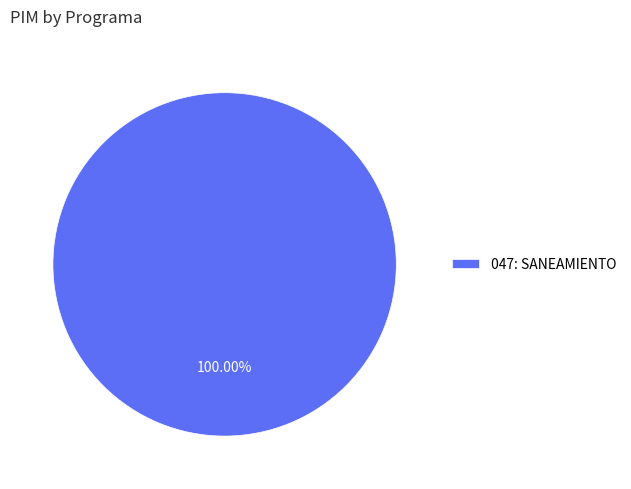

Which category accounts for the majority?

047: SANEAMIENTO